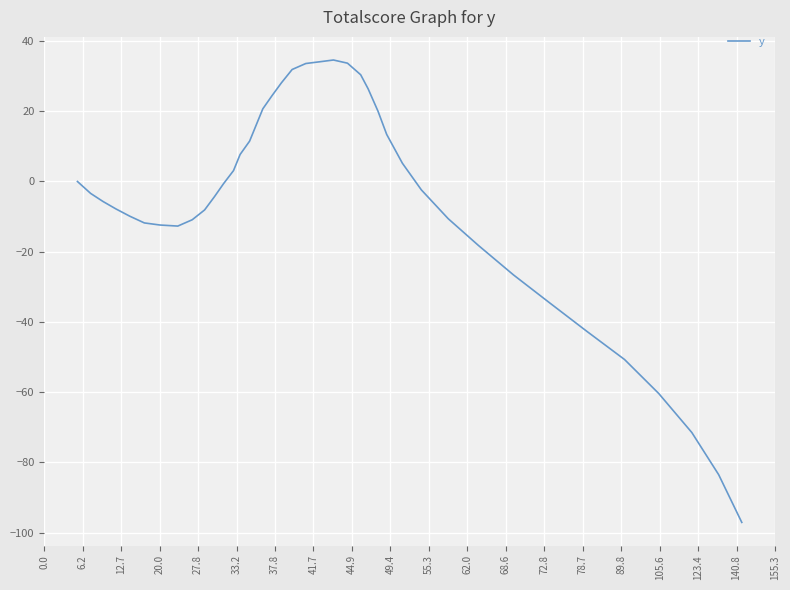

What is the smallest value displayed?

-97.1